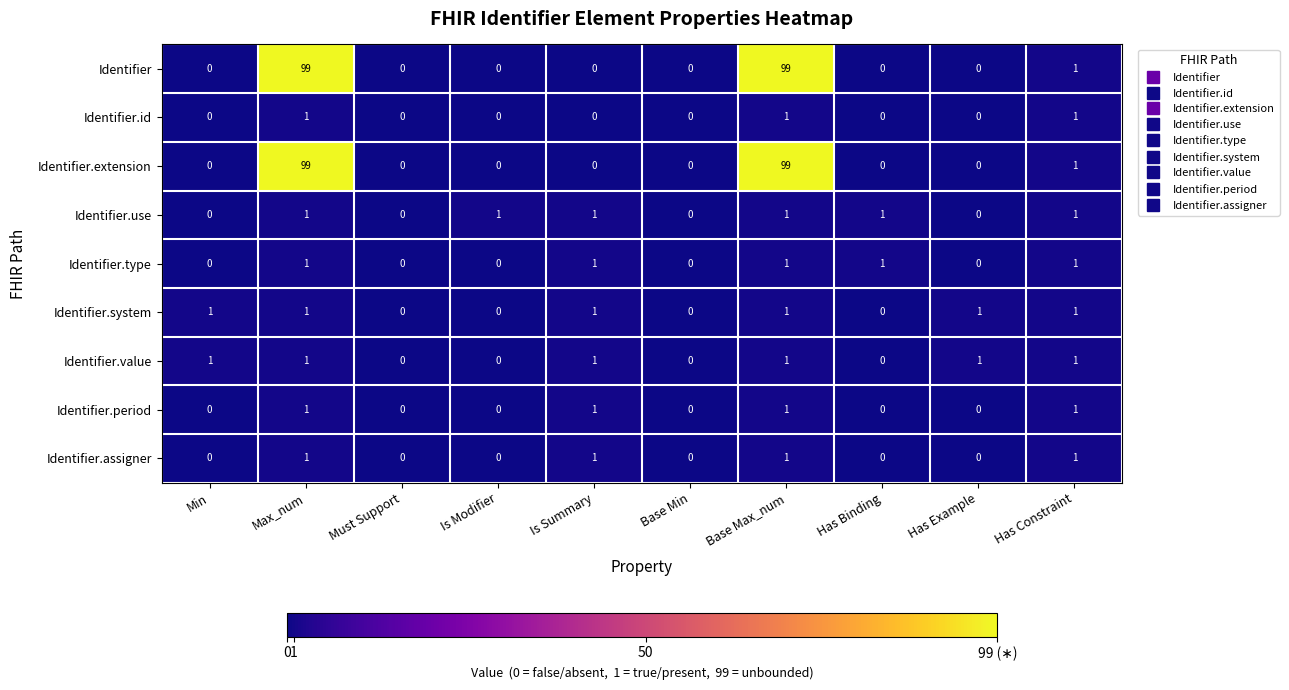

At which label is Identifier.extension closest to 49?

Has Constraint